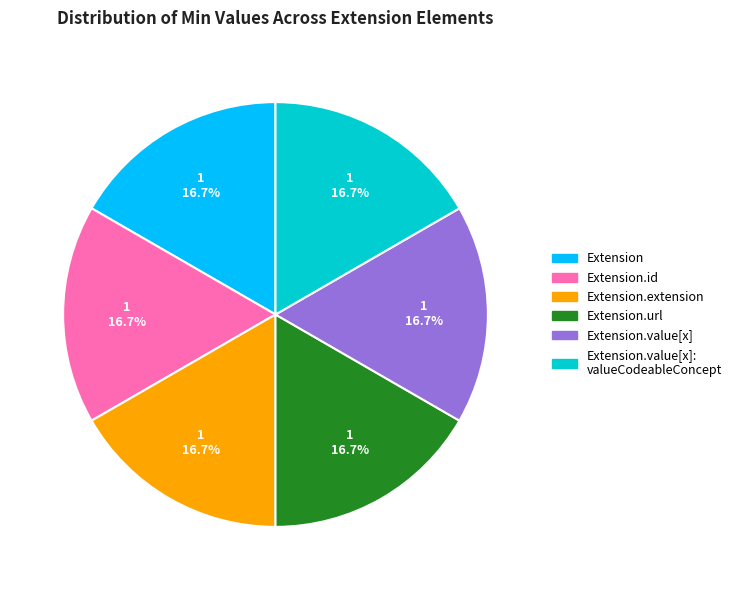

Is there any slice that represents more than half of the pie?

No